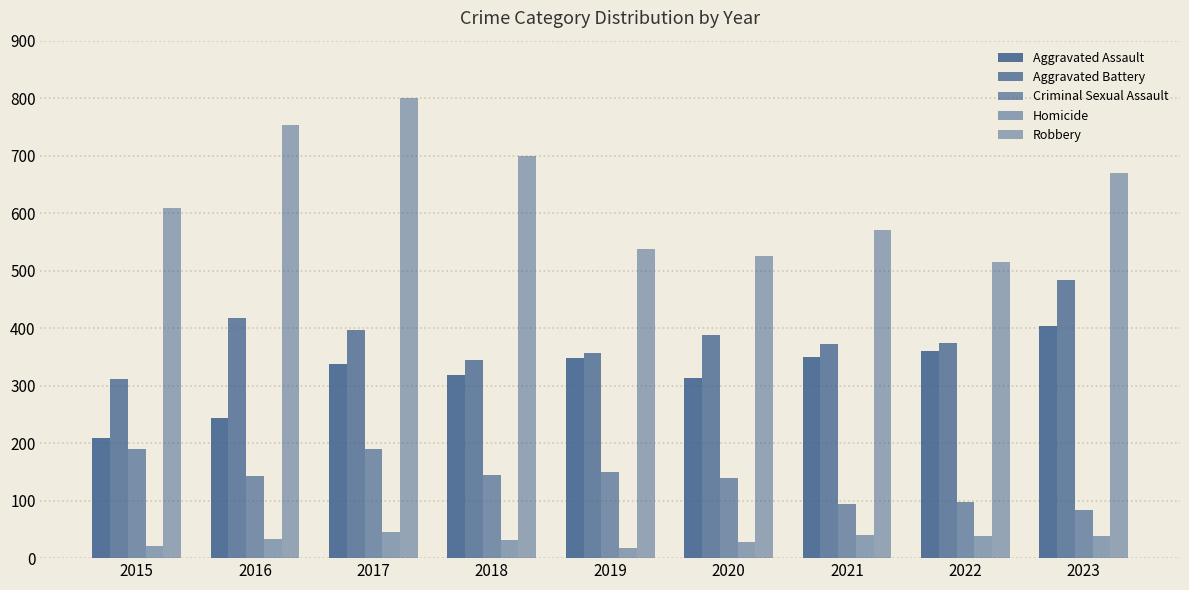

What is the spread (max minus min) of values at 2019?

519